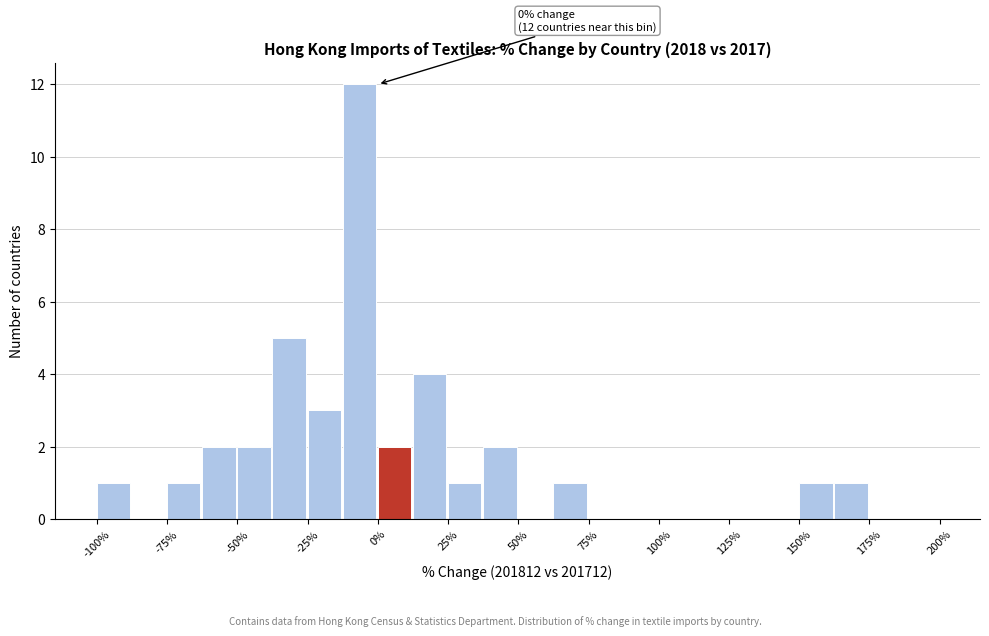

Around what value on the x-axis is the tallest bar? Give the approximate position of its centre, as read against the axis.

-5